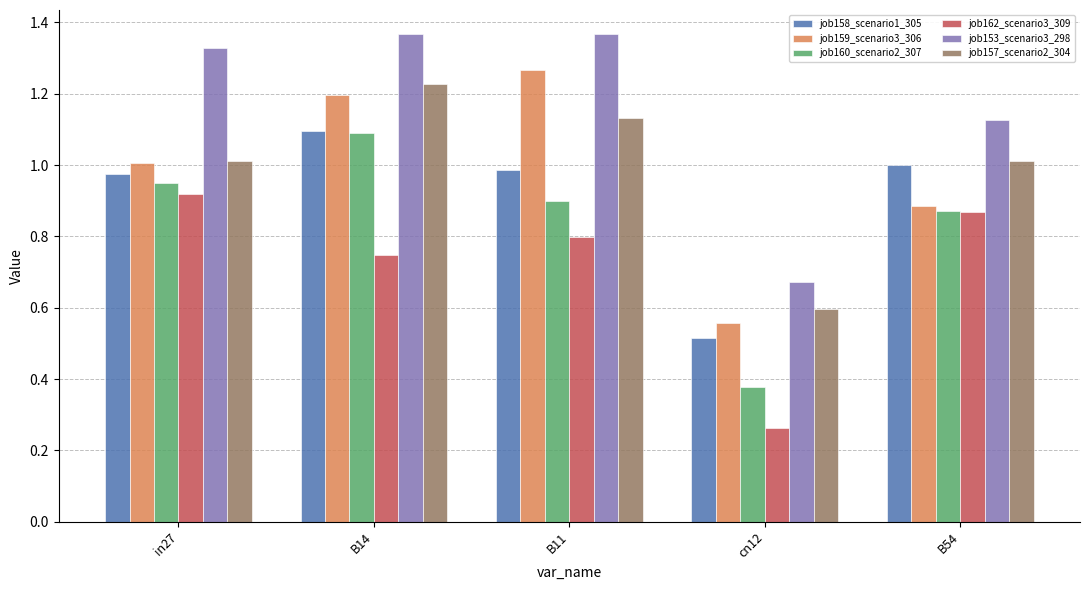

What are all the series names shown in the legend?

job158_scenario1_305, job159_scenario3_306, job160_scenario2_307, job162_scenario3_309, job153_scenario3_298, job157_scenario2_304